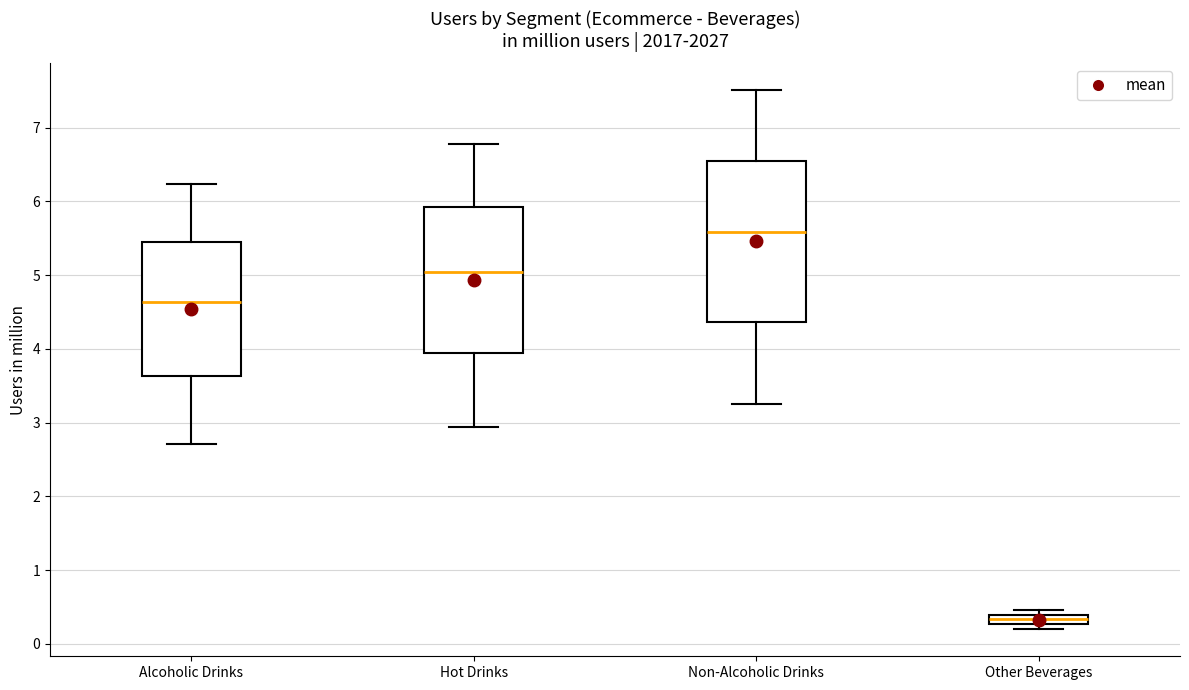

Which box has the lowest median line?

Other Beverages